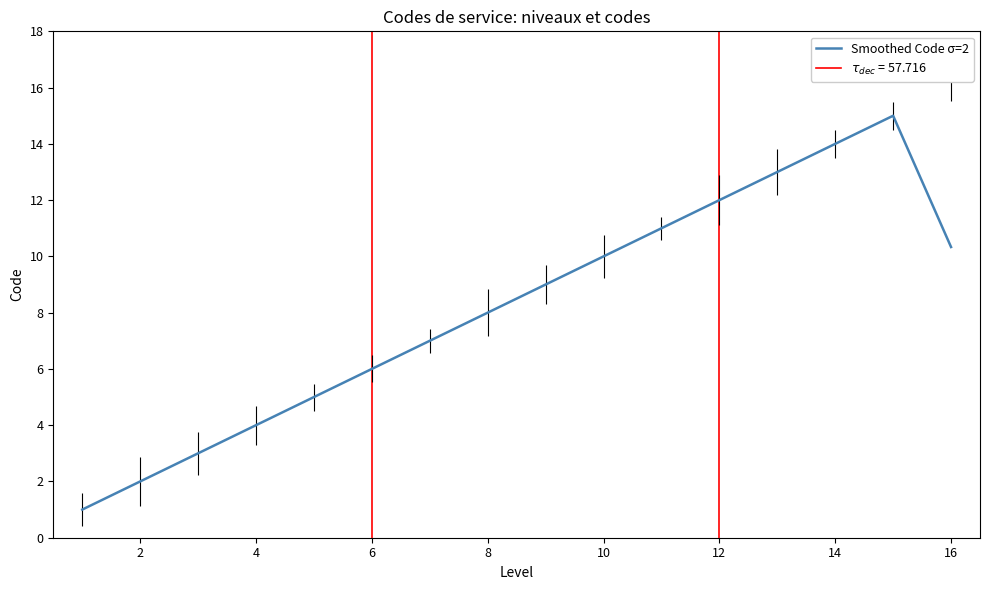

True or false: the data has more than 2 interior local peaks.

False